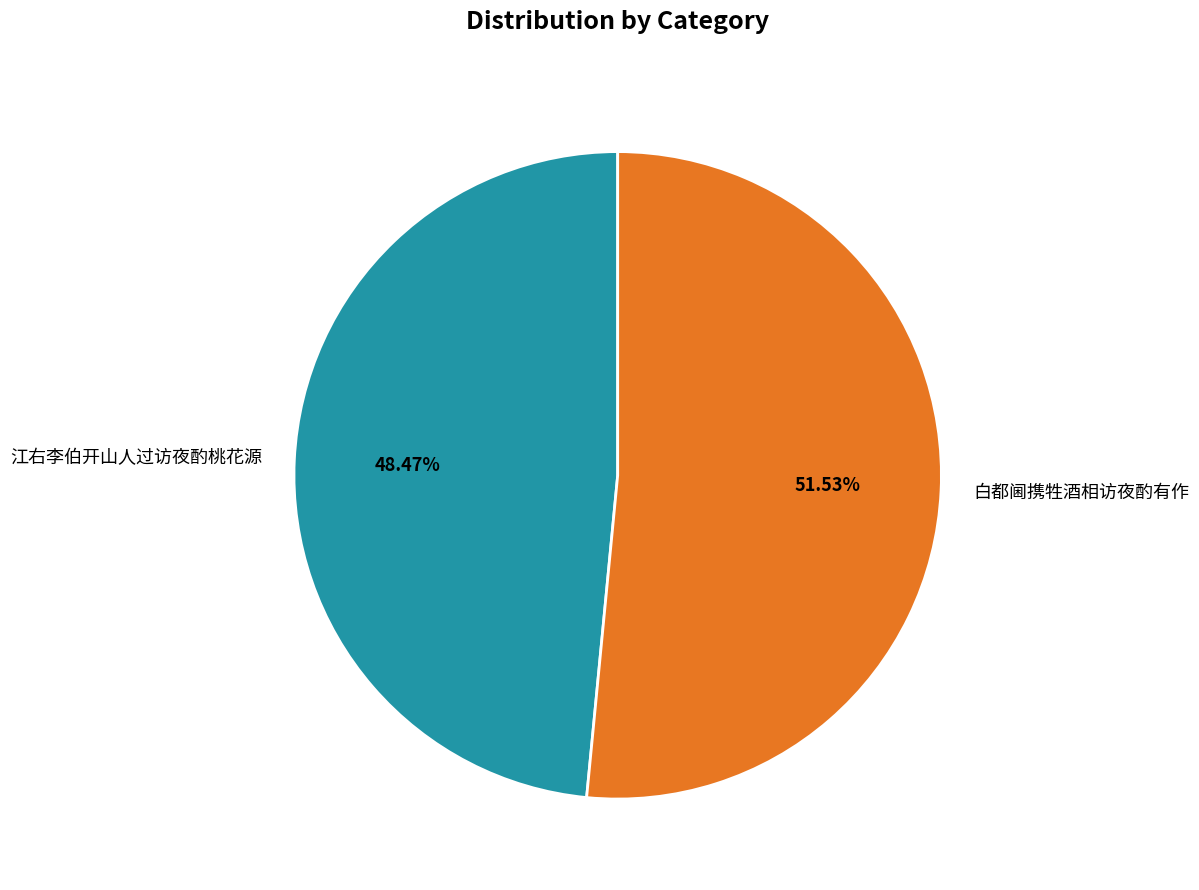

Which slice is the smallest?

江右李伯开山人过访夜酌桃花源